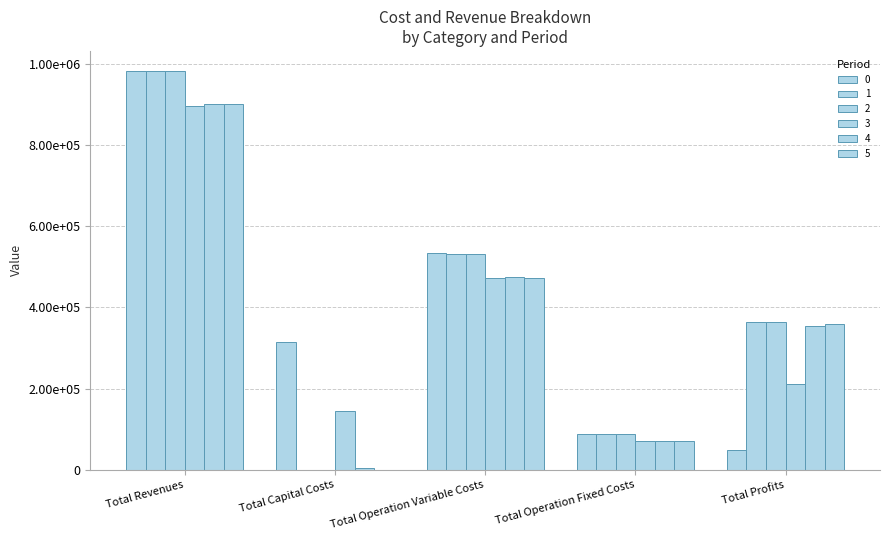

Are the bars horizontal?

No